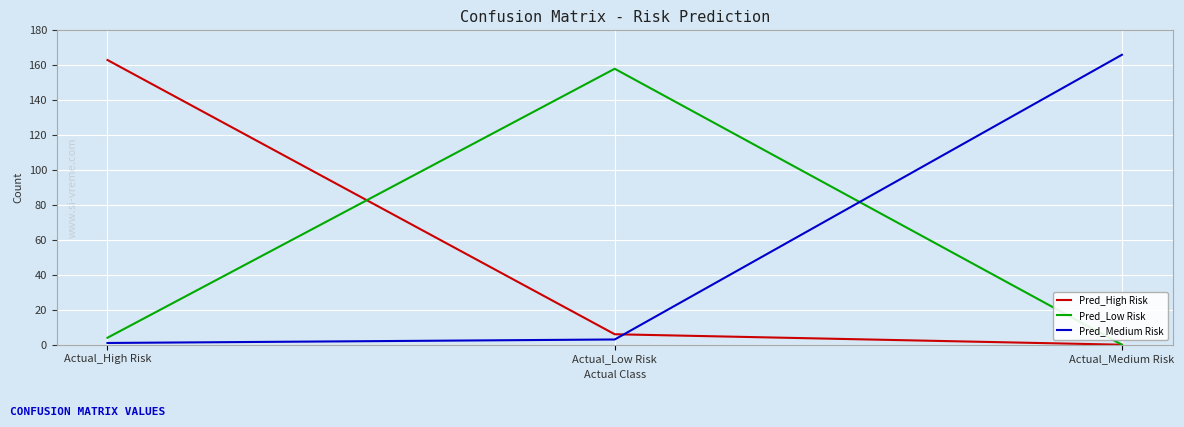

Is the value of Pred_Medium Risk at Actual_High Risk greater than the value of Pred_Low Risk at Actual_Low Risk?

No